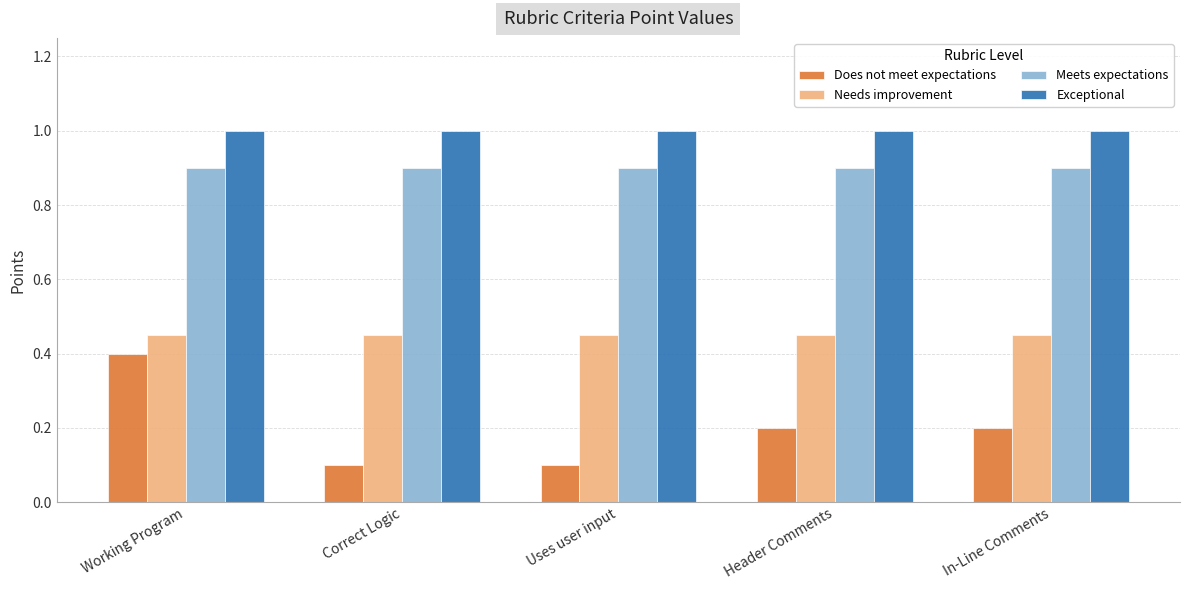

How many groups of bars are there?

5